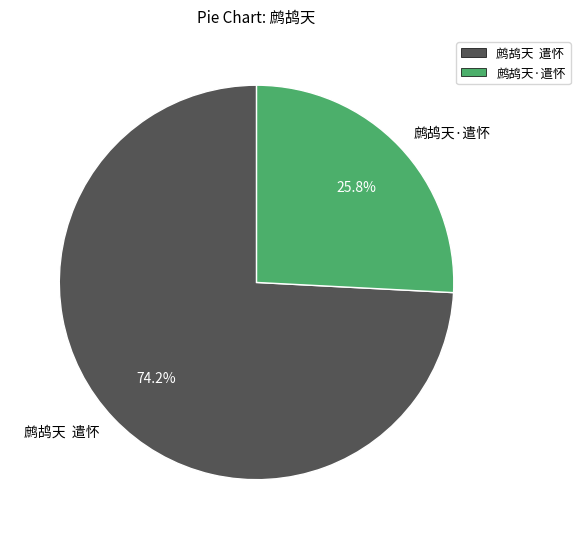

Does 鹧鸪天 遣怀 account for over 50% of the chart?

Yes